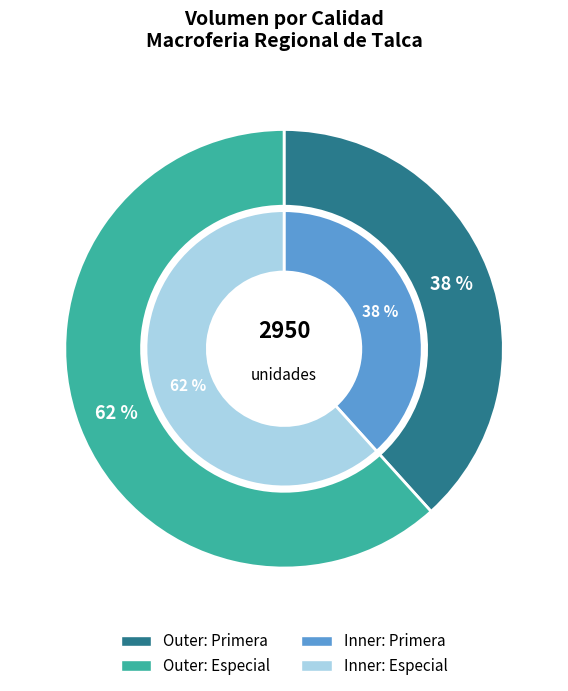

True or false: 13 accounts for 1% of the total.

False